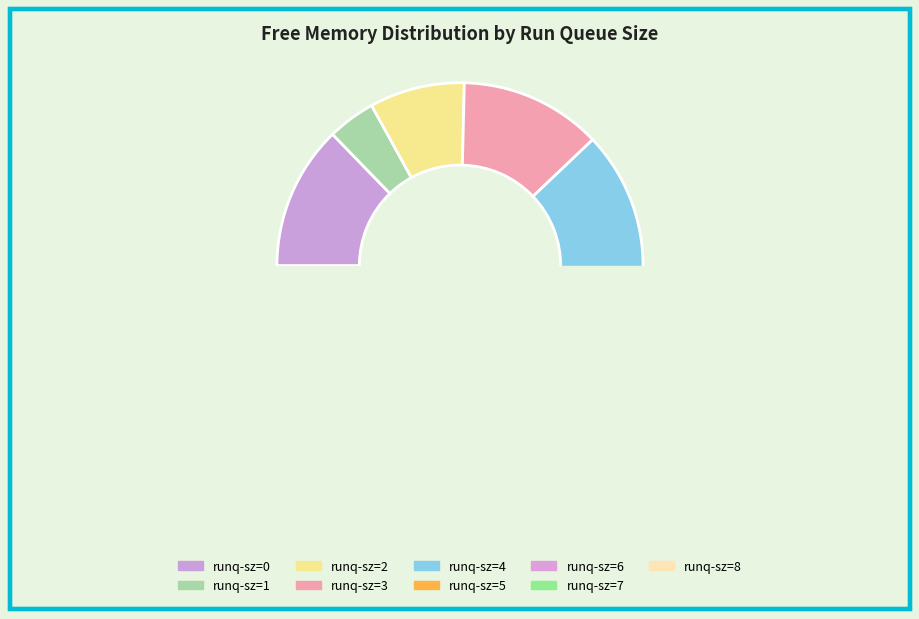

Is there a majority slice in this chart?

No